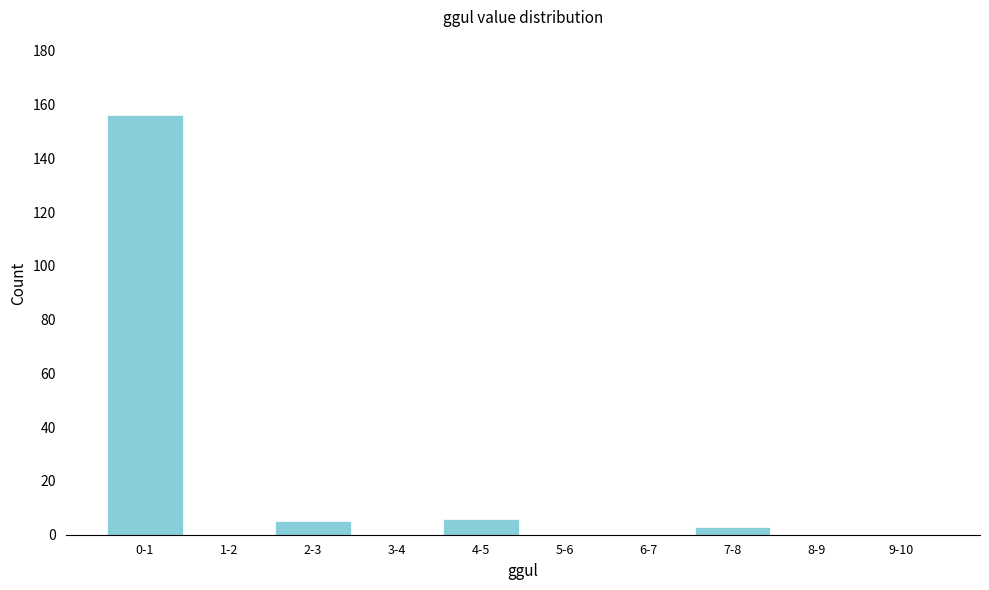

Reading left to right, extract all data points from this chart.

0-1=156	1-2=0	2-3=5	3-4=0	4-5=6	5-6=0	6-7=0	7-8=3	8-9=0	9-10=0